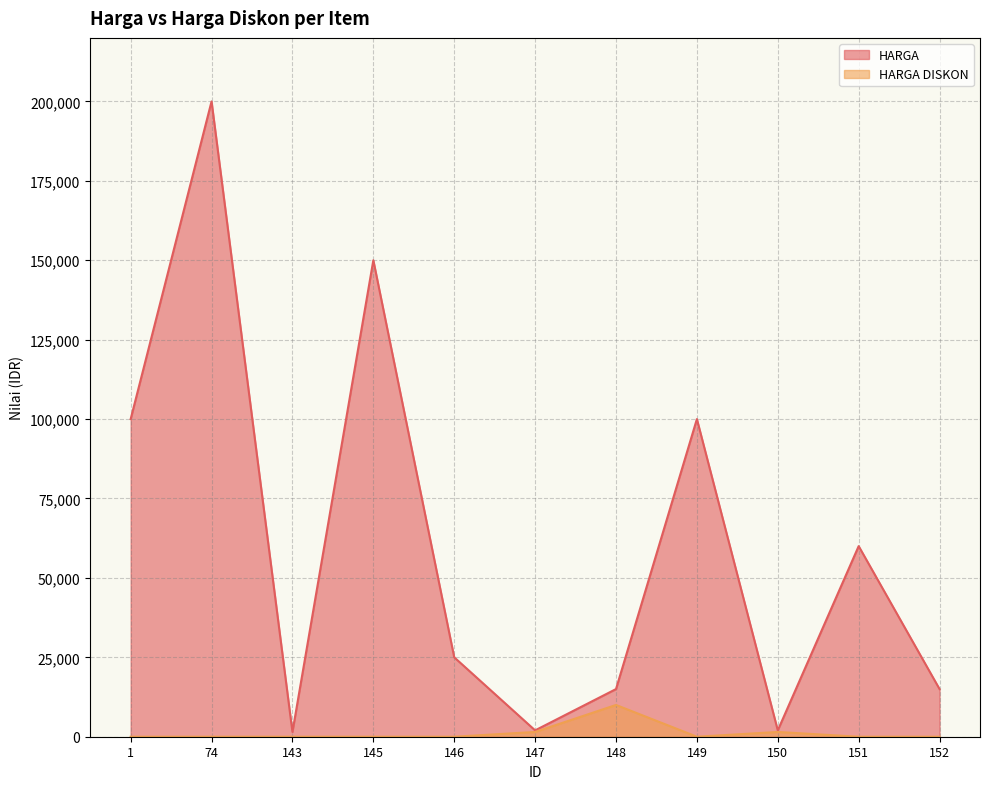

Which series has the largest total across all categories?

HARGA